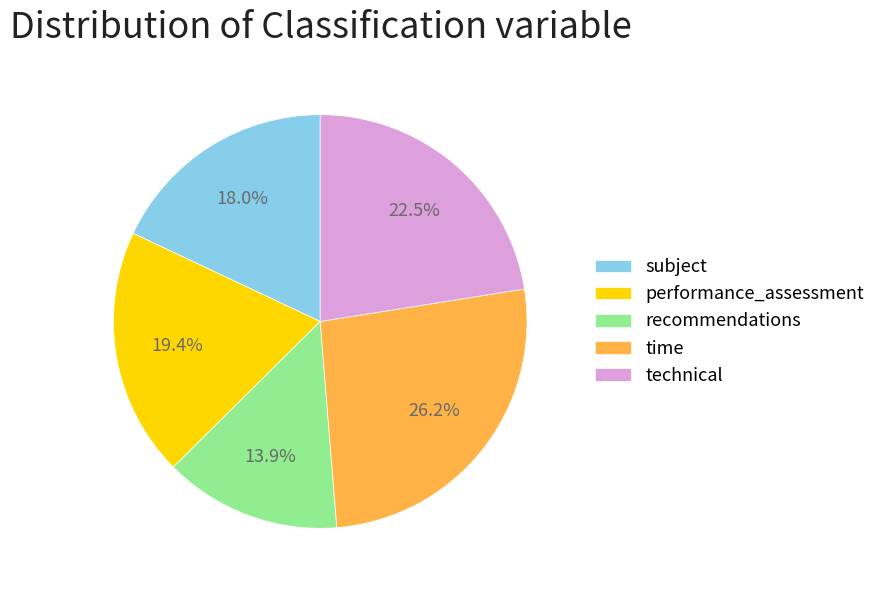

Rank the categories by value from highest to lowest.

time, technical, performance_assessment, subject, recommendations